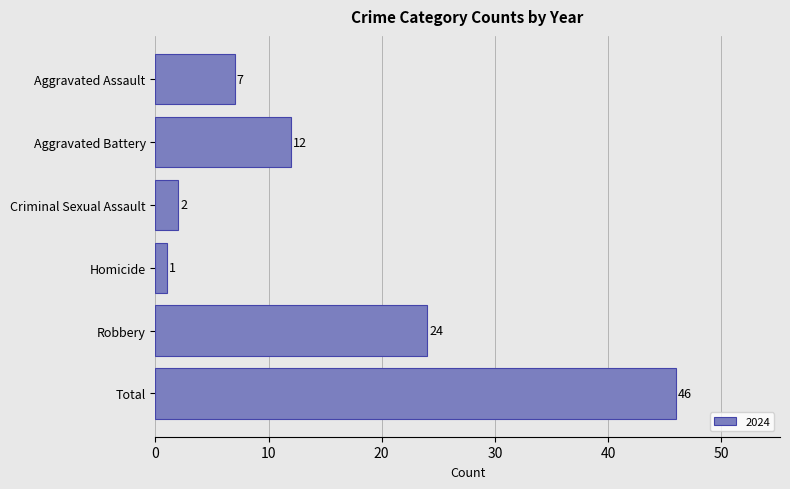

What is the difference between the maximum and minimum values?

45